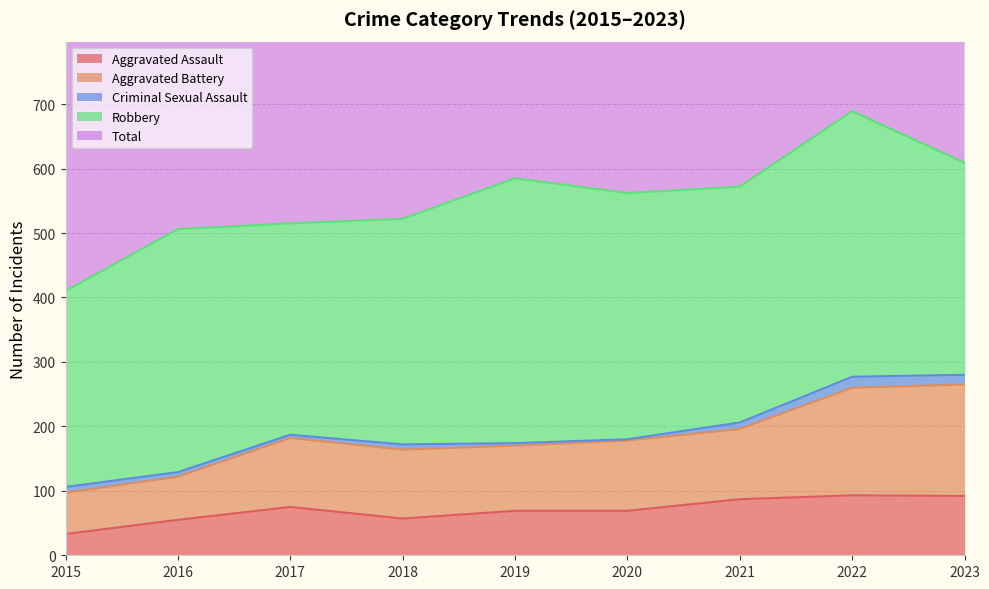

Does the chart have visible grid lines?

Yes